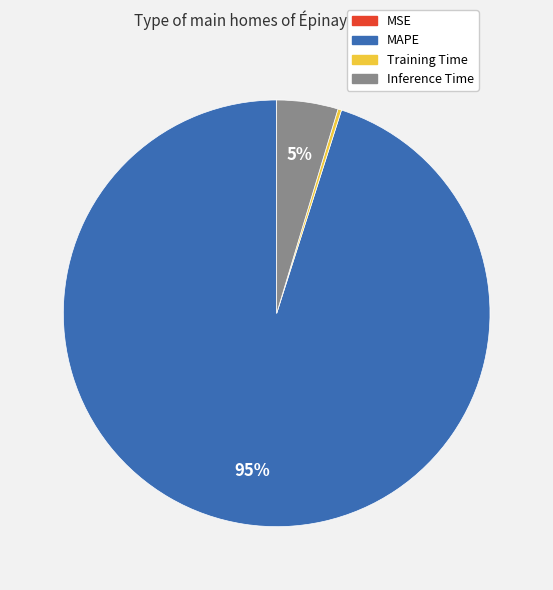

Which slice is the largest?

MAPE